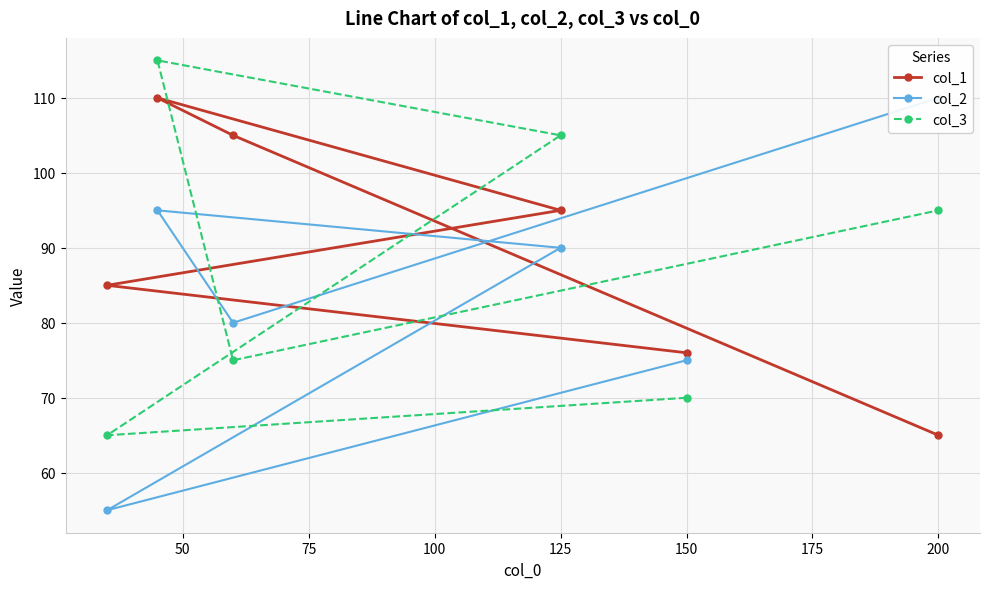

The col_1 series shows 65 at 200. True or false?

True